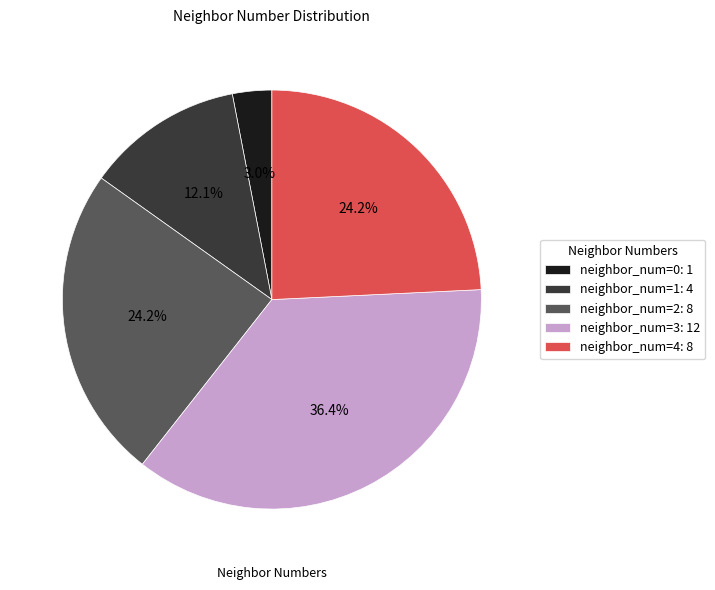

Count the number of slices in the pie.

5